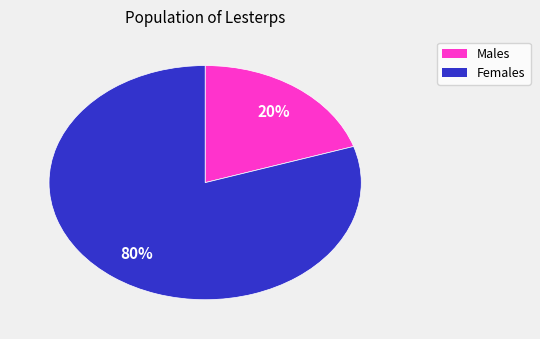

Which category has the smallest portion of the pie?

Males